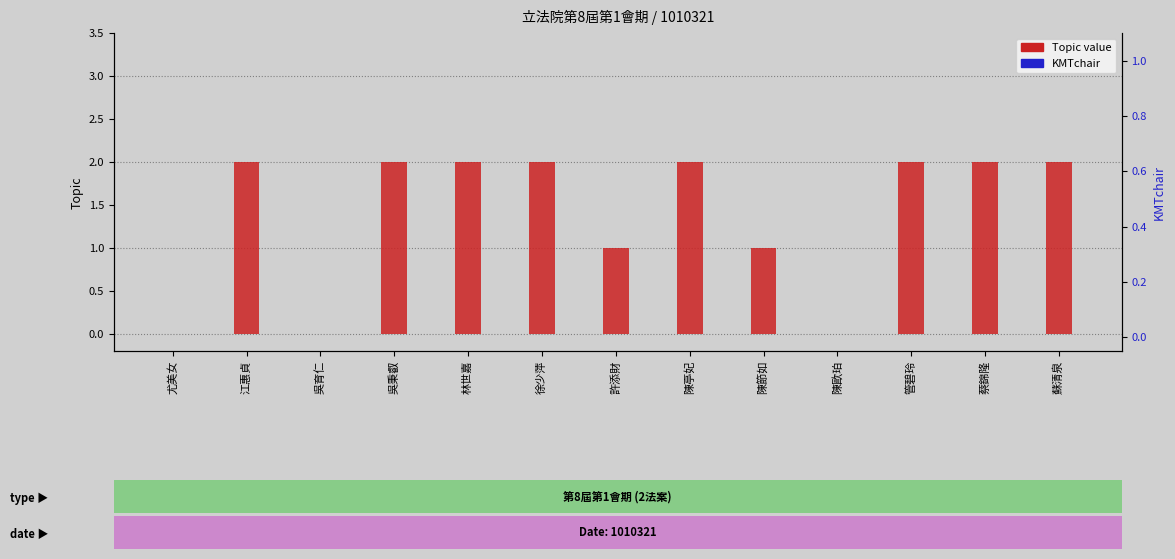

What is the total value across all series at 蘇清泉?

2